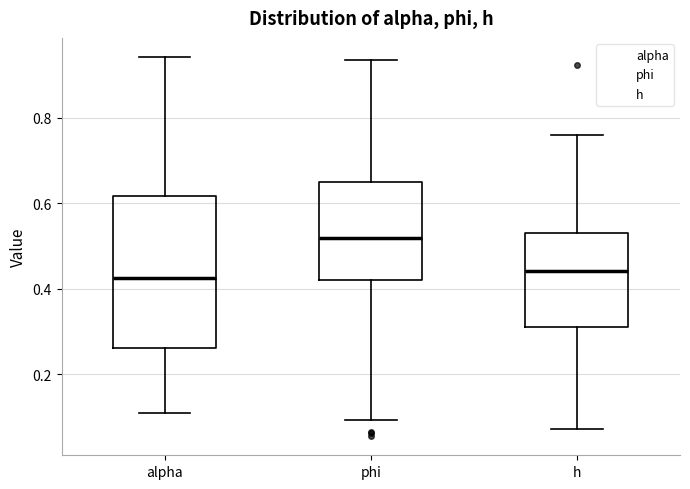

Which box is the tallest, from its lower edge to its upper edge?

alpha